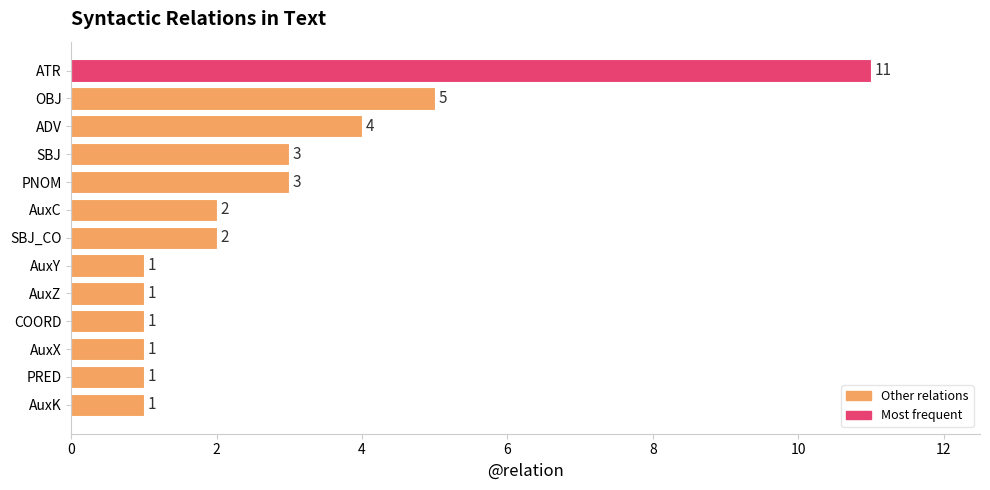

The value at AuxC is 2. True or false?

True